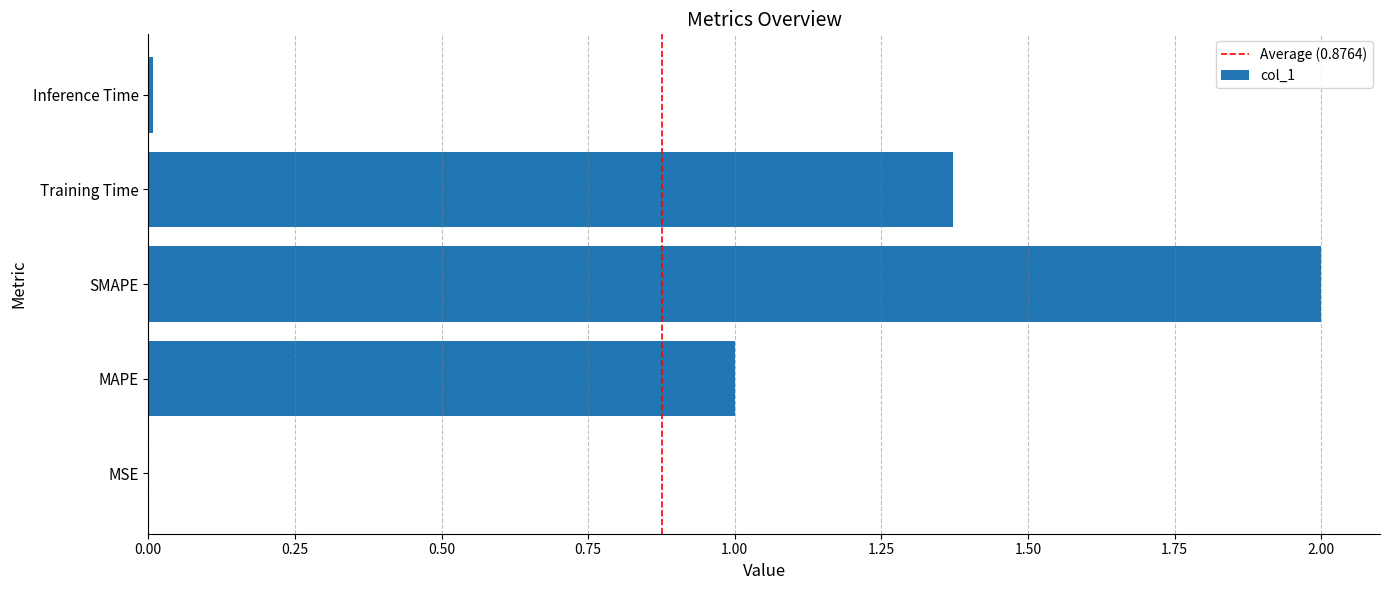

Is it true that the value at Training Time is 0.9?

False